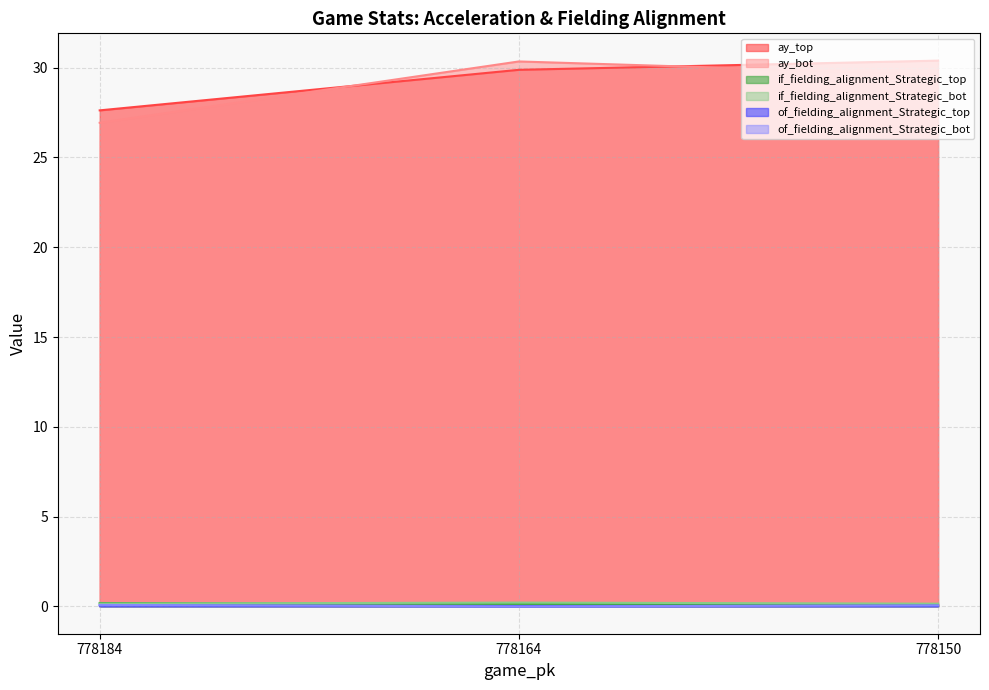

The value of of_fielding_alignment_Strategic_bot at 778150 is 0.1. True or false?

True